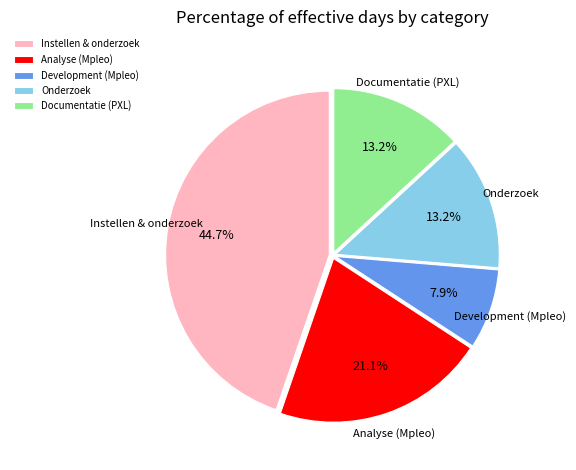

What percentage is NOT represented by Instellen & onderzoek?

55.3%